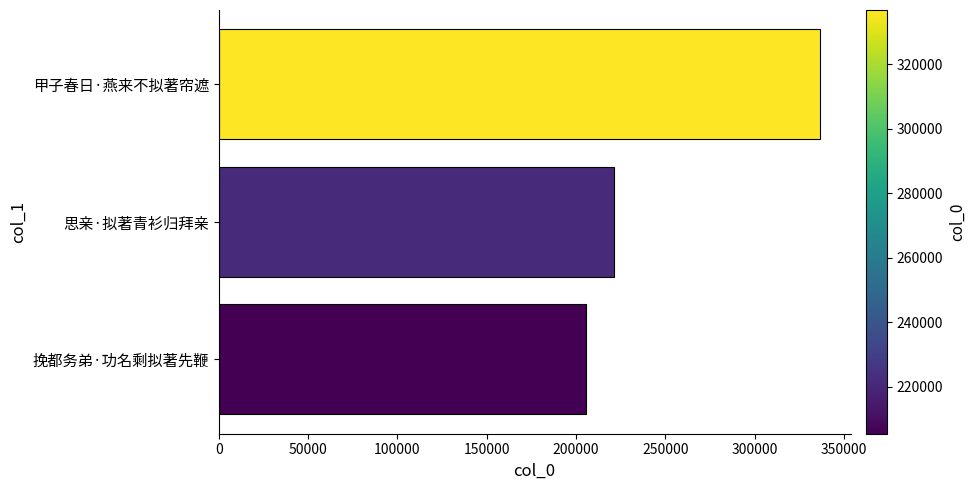

Approximately how many times larger is the value at 挽都务弟·功名剩拟著先鞭 compared to 甲子春日·燕来不拟著帘遮?

0.6